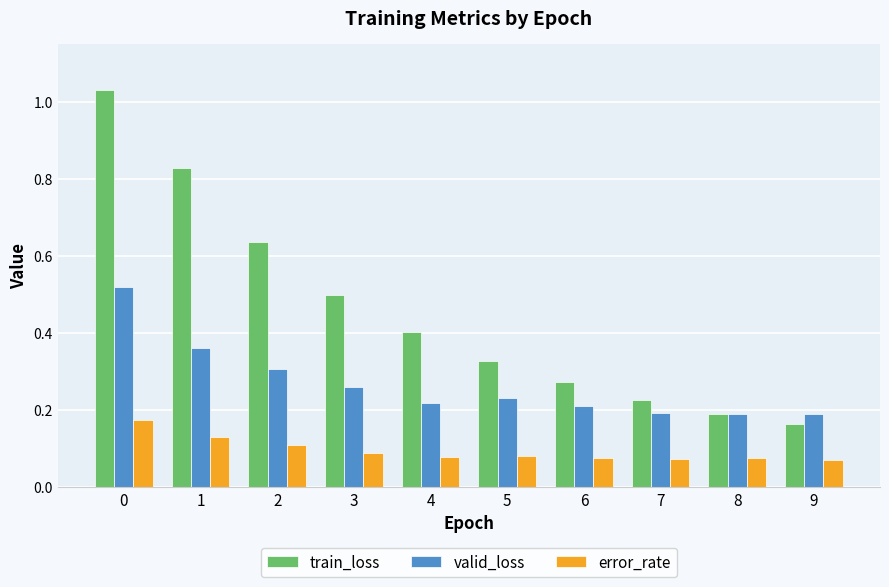

Between 0 and 2, which series saw the biggest shift?

train_loss